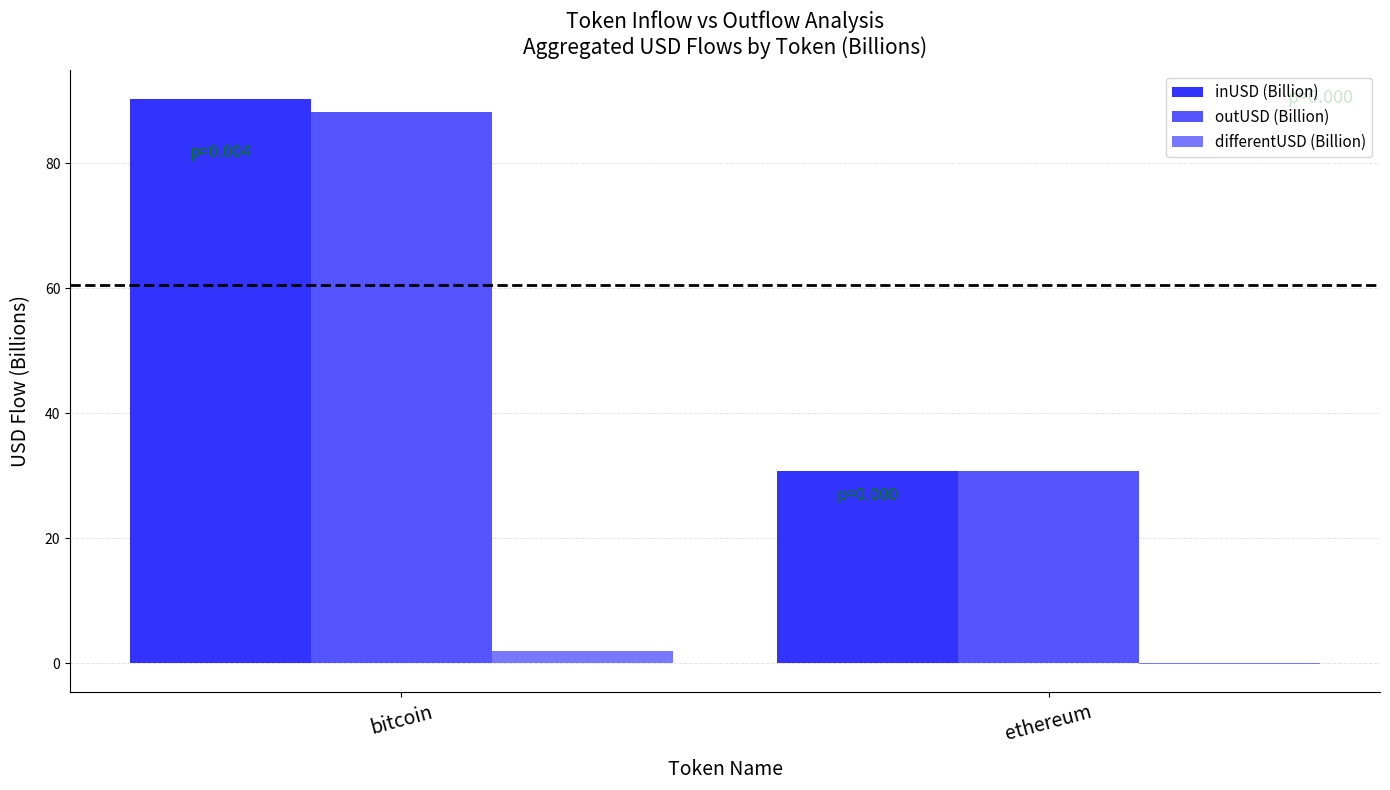

True or false: differentUSD (Billion) has a value of -0.1 at ethereum.

True